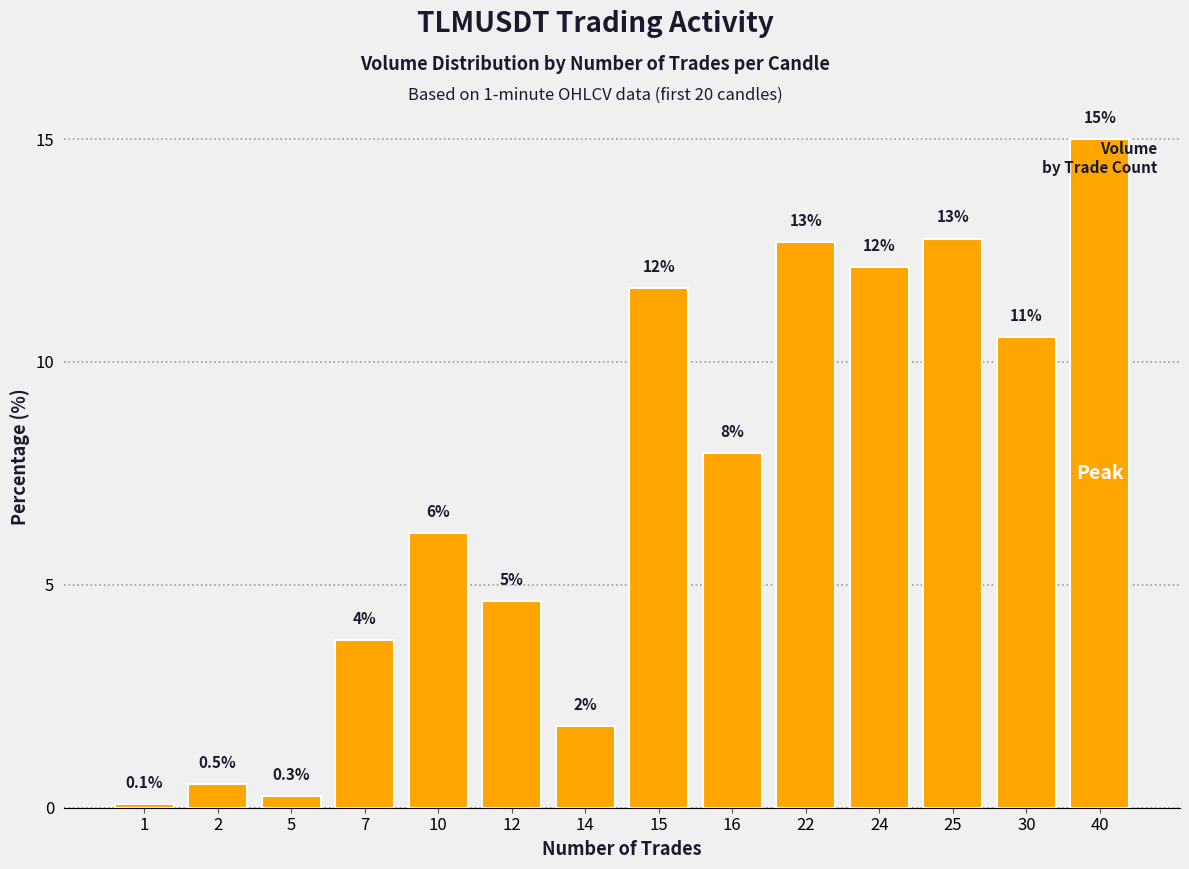

How many bars are there in total?

14